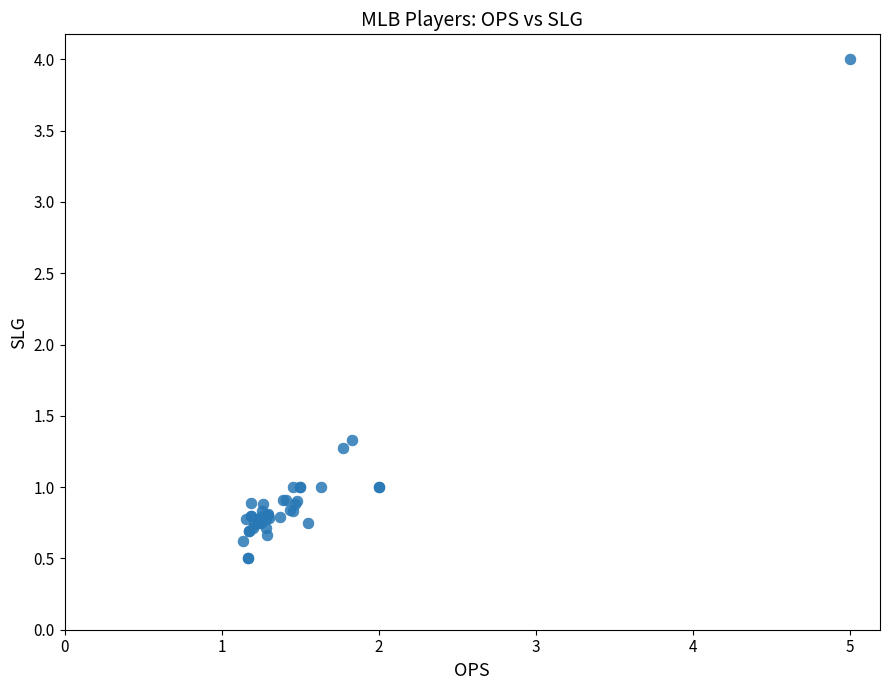

What Y value in the scatter plot is closest to 2?

1.3